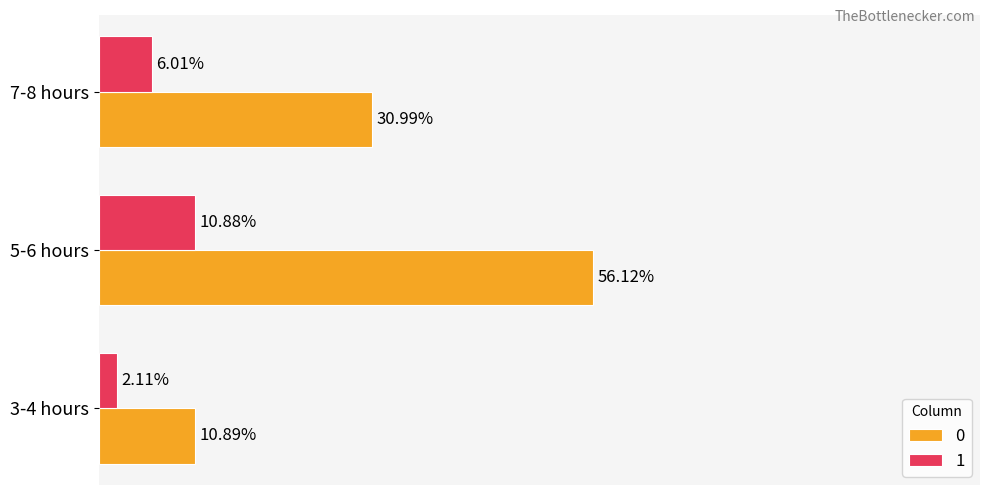

At which category is the sum across all series the highest?

5-6 hours